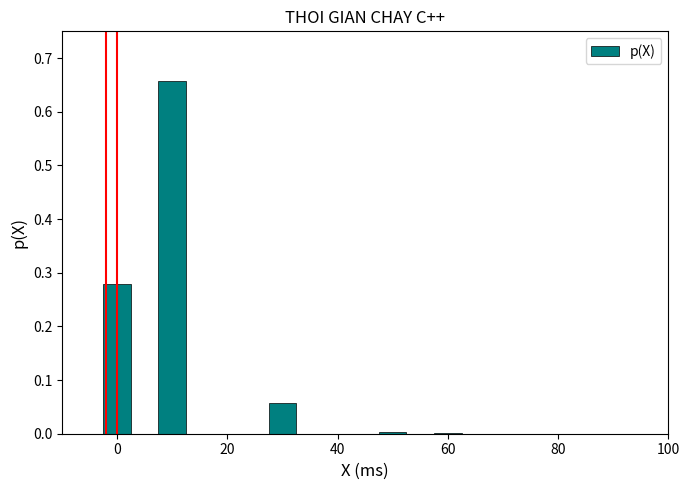

Does the chart contain stacked bars?

No